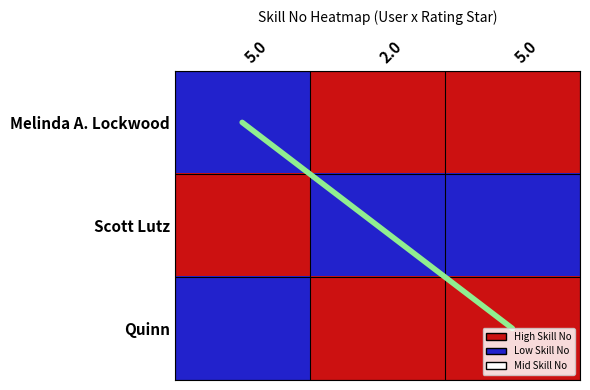

Is it true that Quinn equals 46107.6 at 5.0?

True